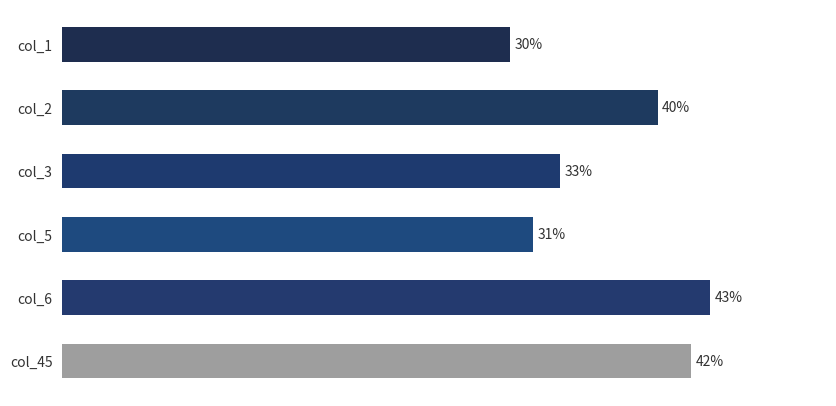

The value of col_3 at 3pm is 12.8. True or false?

False